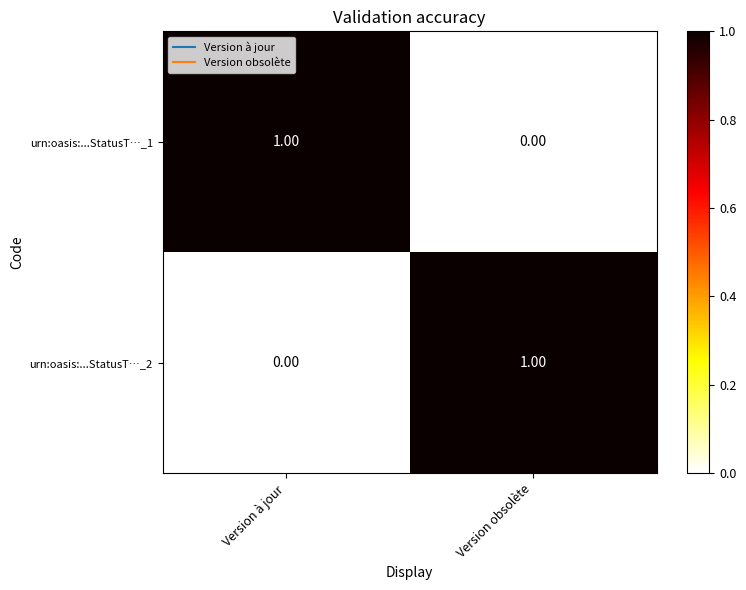

Where is urn:oasis:...StatusT…_1 nearest to the value 0?

Version obsolète